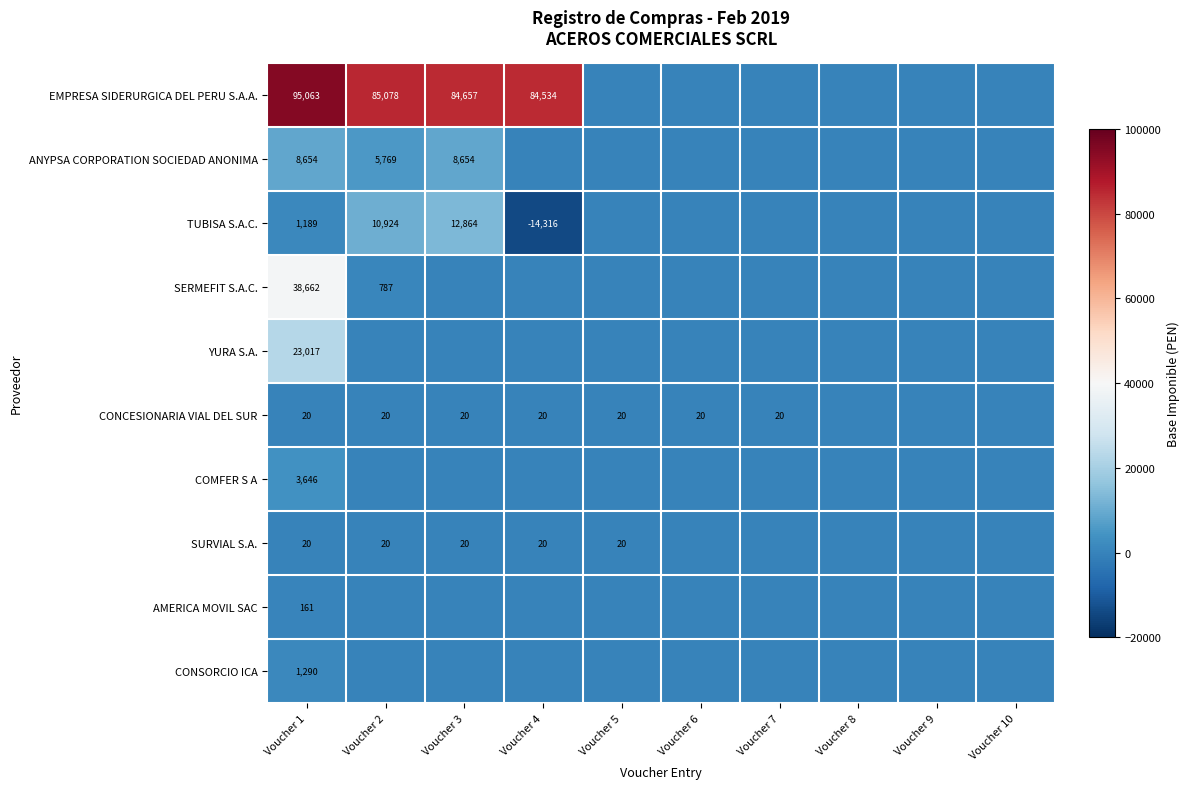

What is the smallest value displayed?

-14315.6